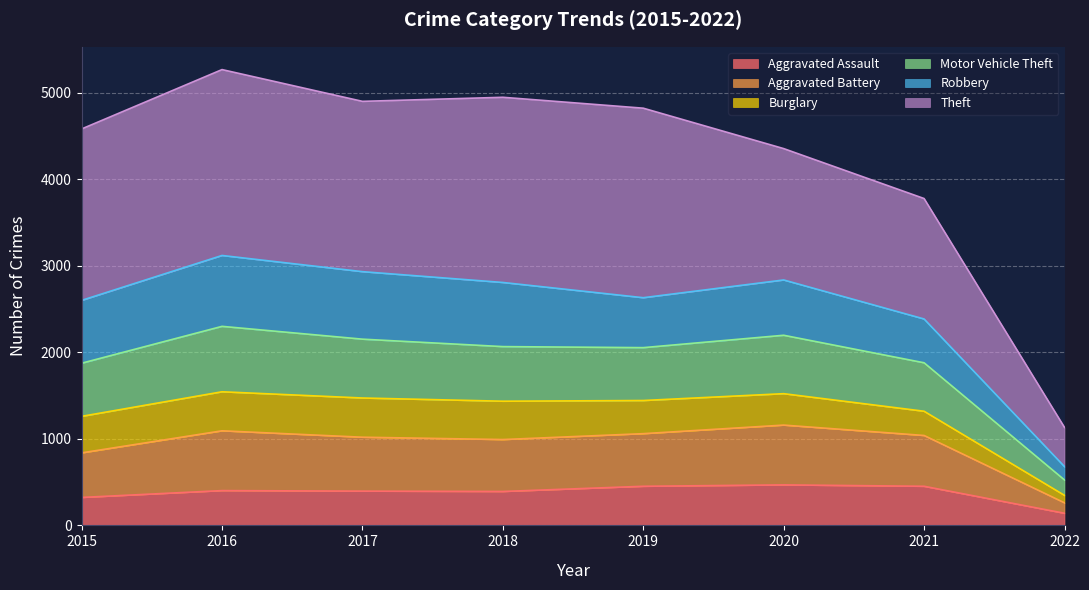

True or false: Aggravated Battery has more than 1 interior local peaks.

True